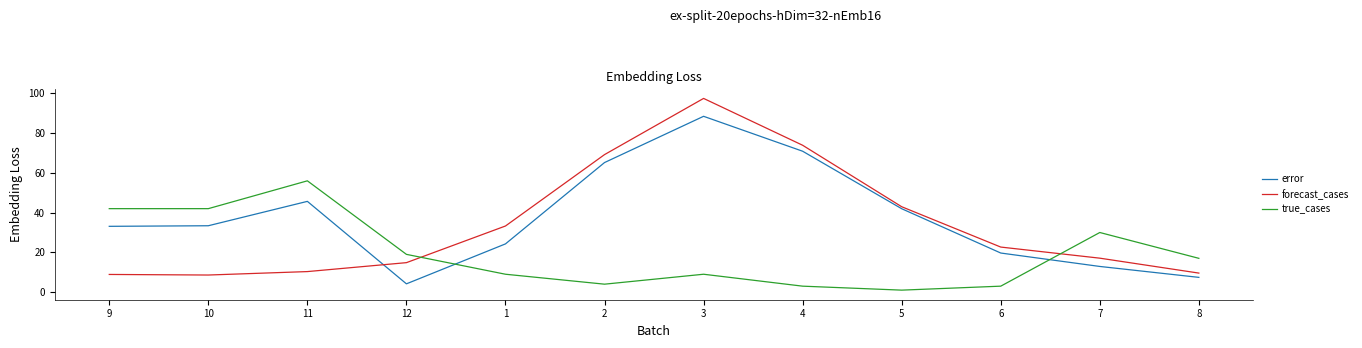

Which series ends up on top after the final intersection of true_cases and forecast_cases?

true_cases